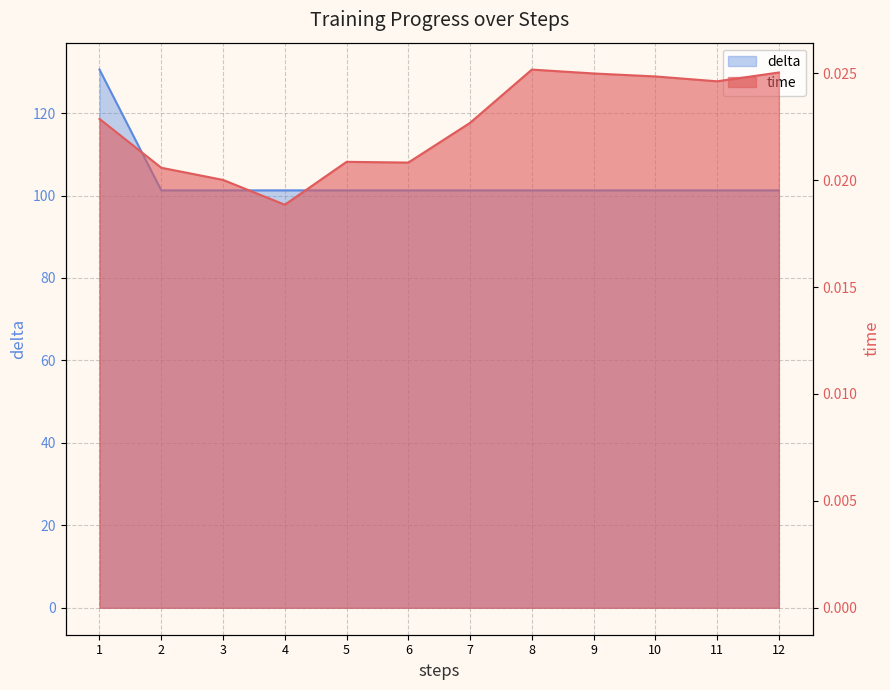

True or false: time has more than 1 interior local peaks.

True